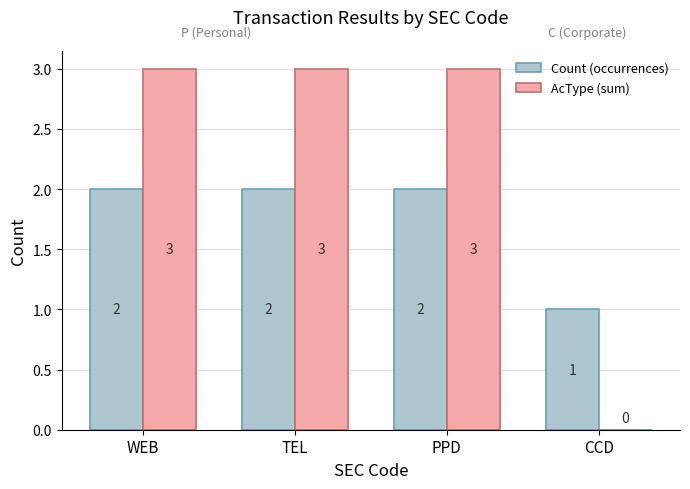

What is the maximum value for AcType (sum)?

3